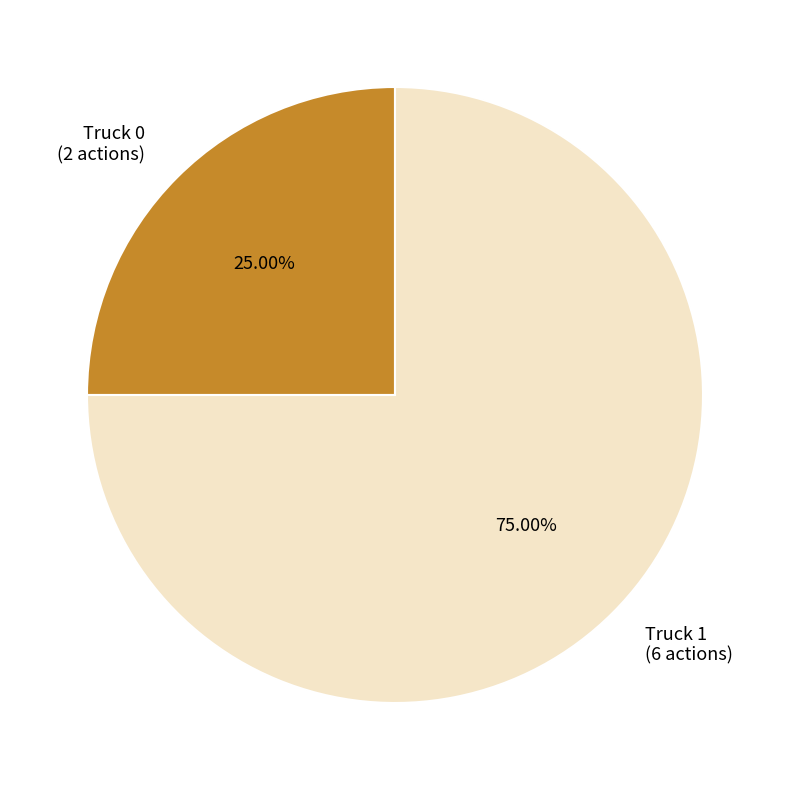

What percentage is the Truck 0 slice, to the nearest percent?

25%